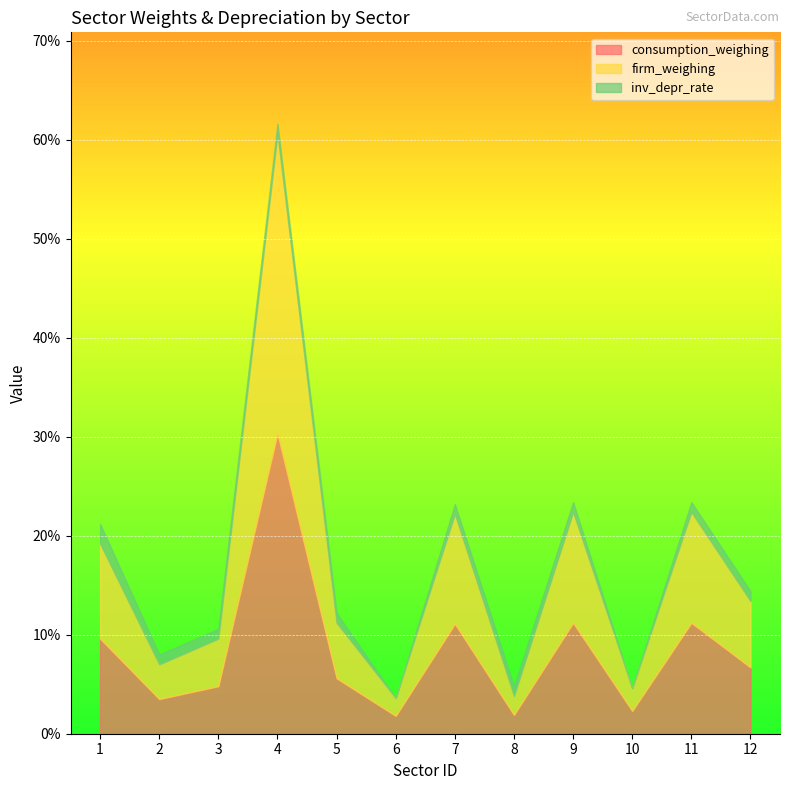

Rank the categories by consumption_weighing value from lowest to highest.

6, 8, 10, 2, 3, 5, 12, 1, 7, 9, 11, 4